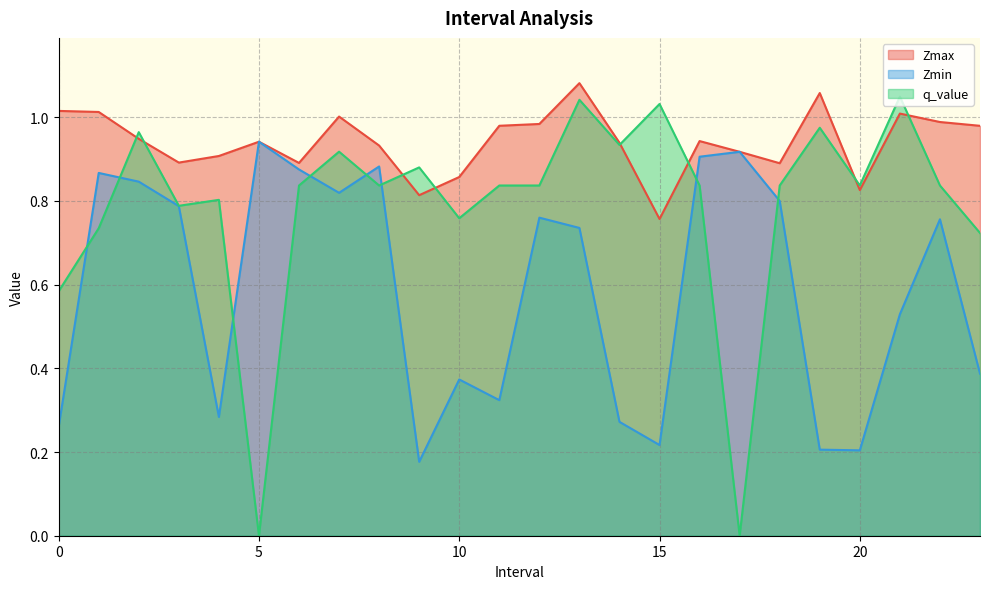

What is the label of the 4th point from the left?

3.0